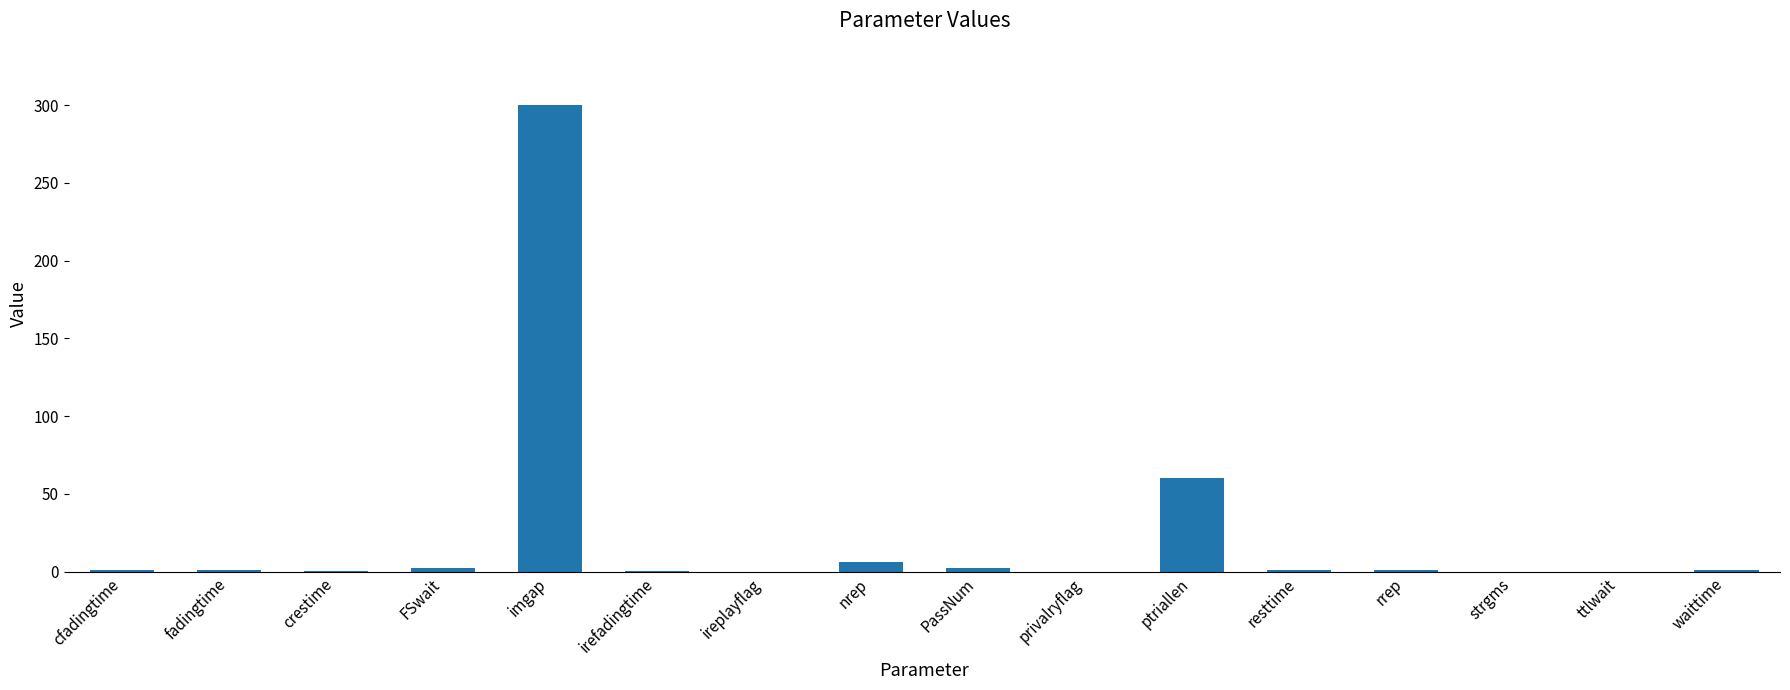

At which category does the chart reach its peak across all series?

imgap